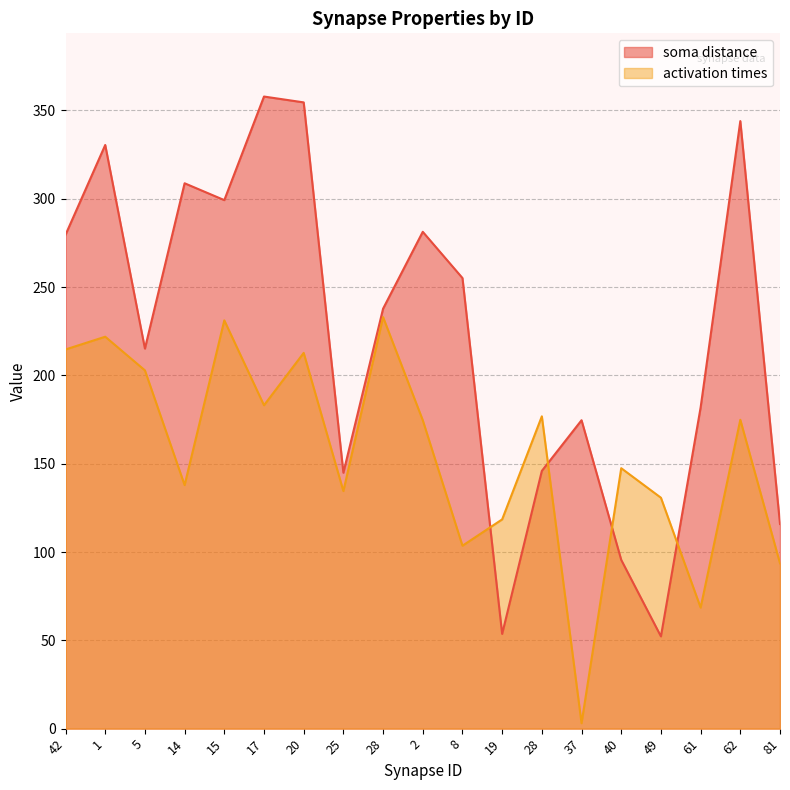

What is the average value of the activation times series?

156.0